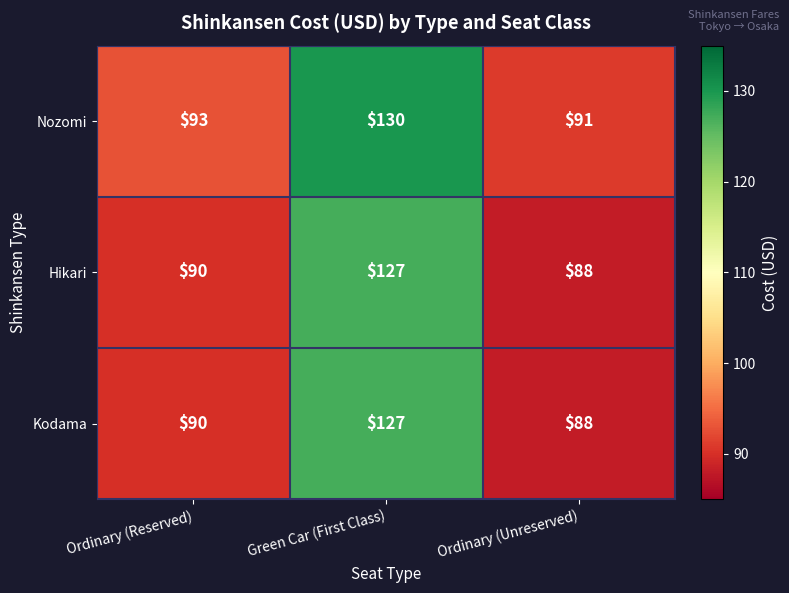

What is the average value of the Kodama series?

102